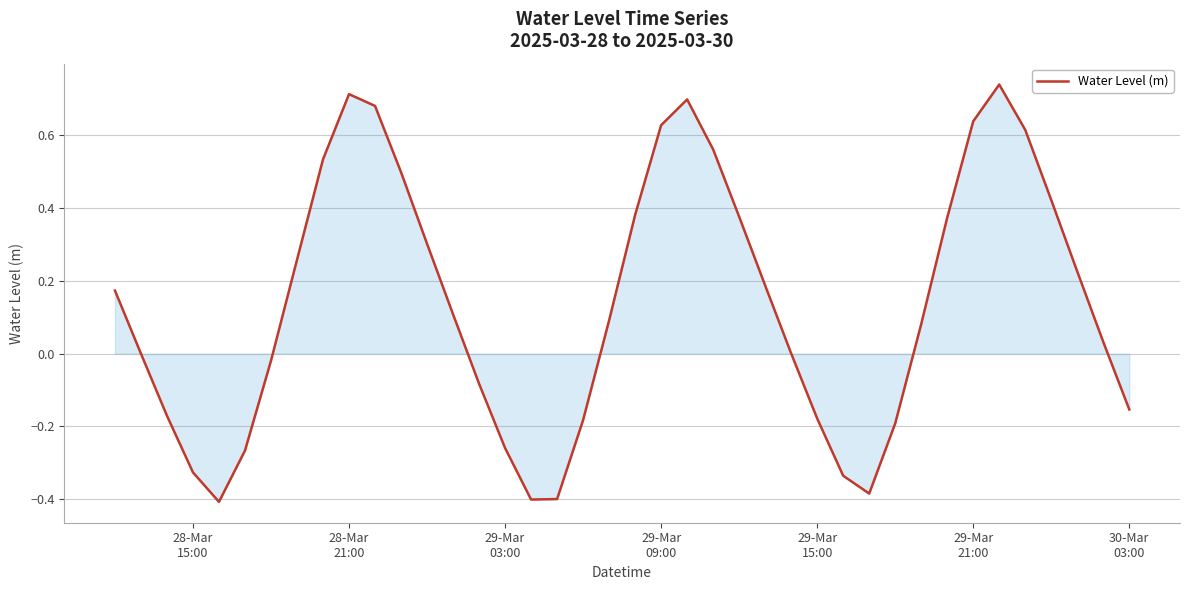

What is the difference between the maximum and minimum values?

1.1